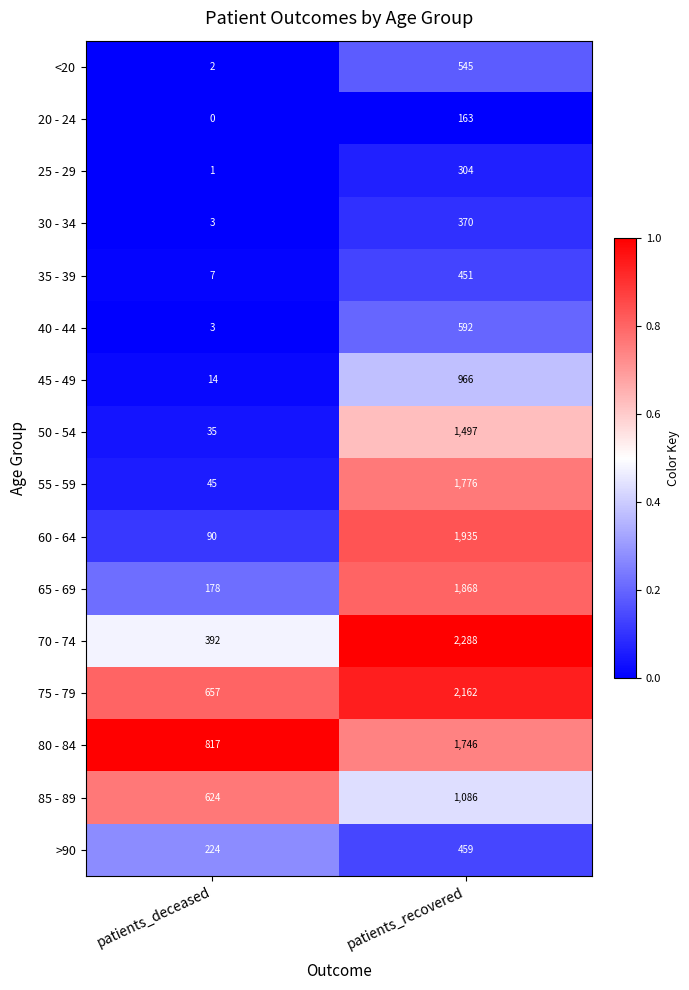

What value does the 80 - 84 series have at patients_recovered?

1746